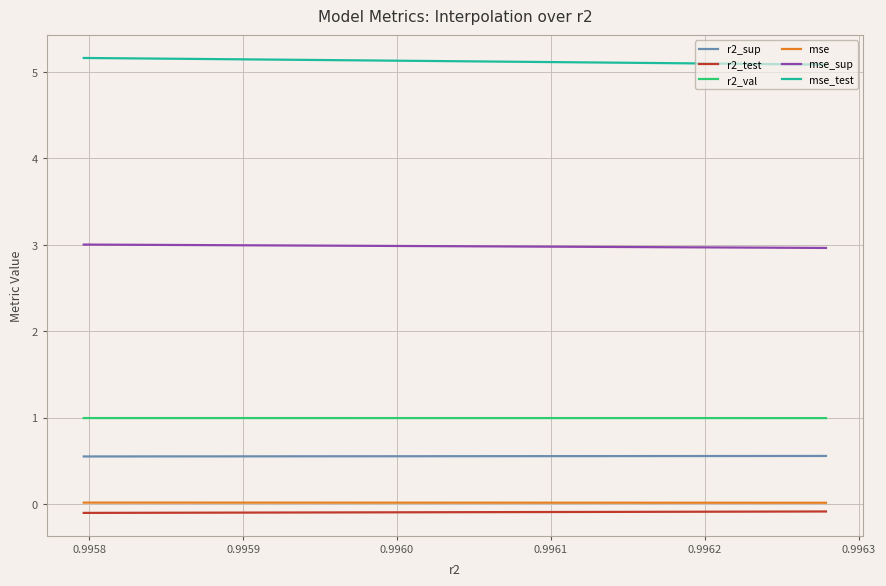

True or false: r2_val and r2_test intersect in this chart.

False